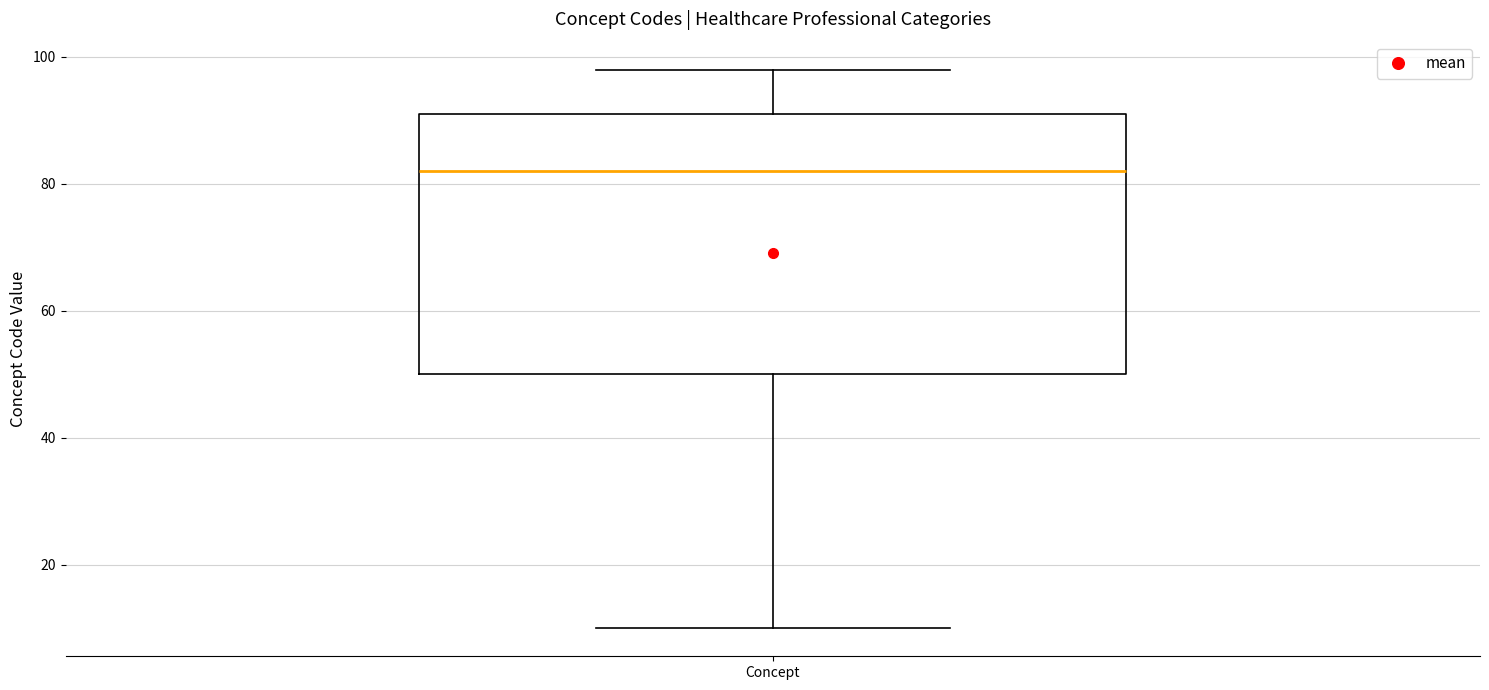

Read this box plot against the y-axis: the position of the median line, the range covered by the box, and the ends of both whiskers. The values are not printed on the chart, so give them approximately, as read against the axis.

median 82, box 50 to 92, whiskers 10 to 98